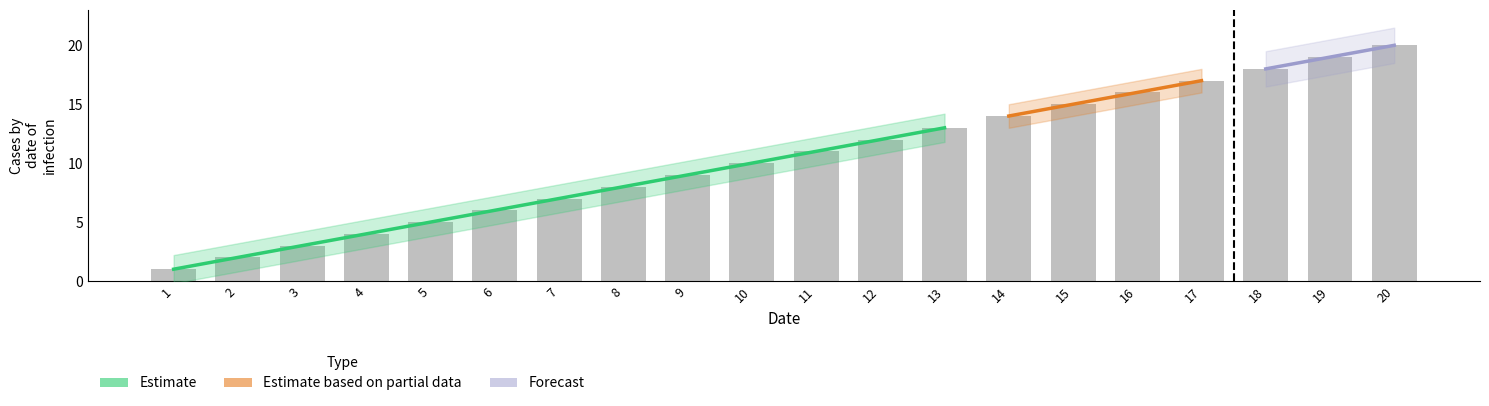

Reading left to right, list all the values displayed in this chart.

1	2	3	4	5	6	7	8	9	10	11	12	13	14	15	16	17	18	19	20